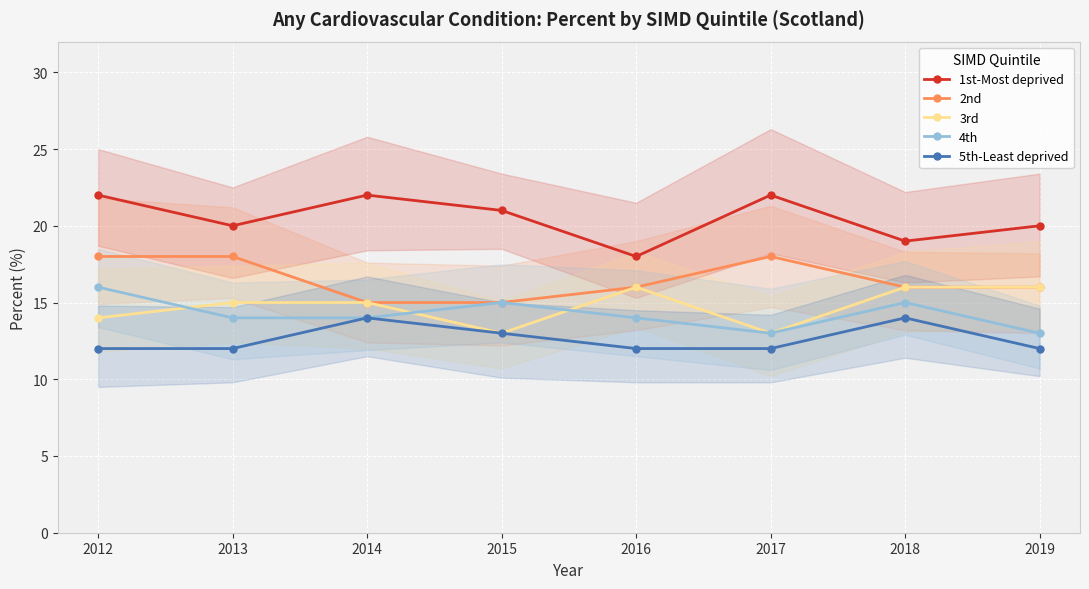

What is the total value across all series at 2018?

80